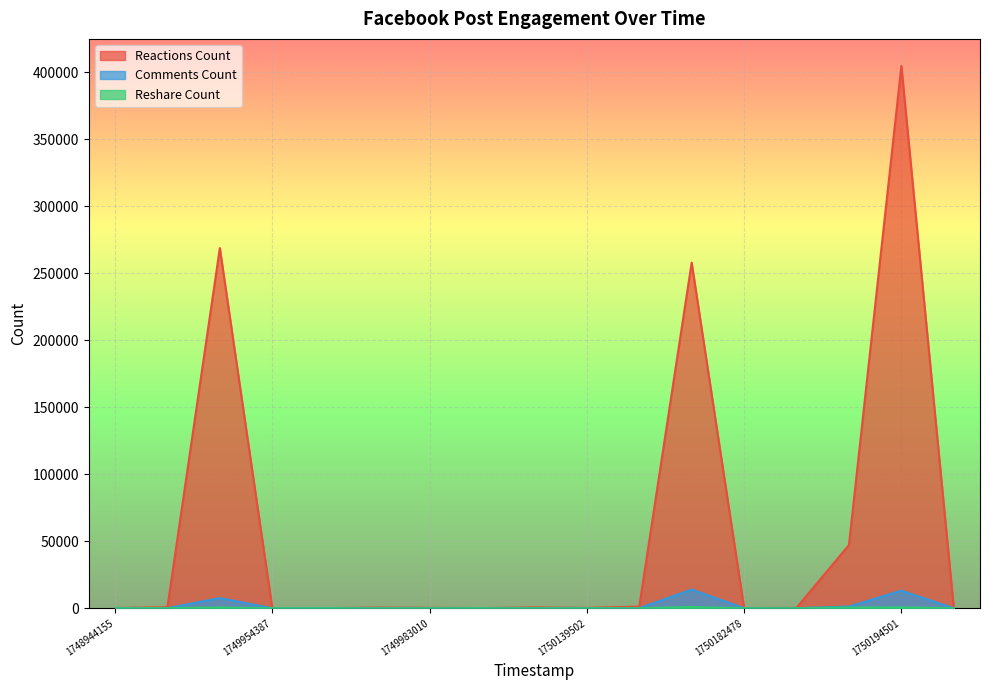

The value of Comments Count at 1749983010 is 8. True or false?

False